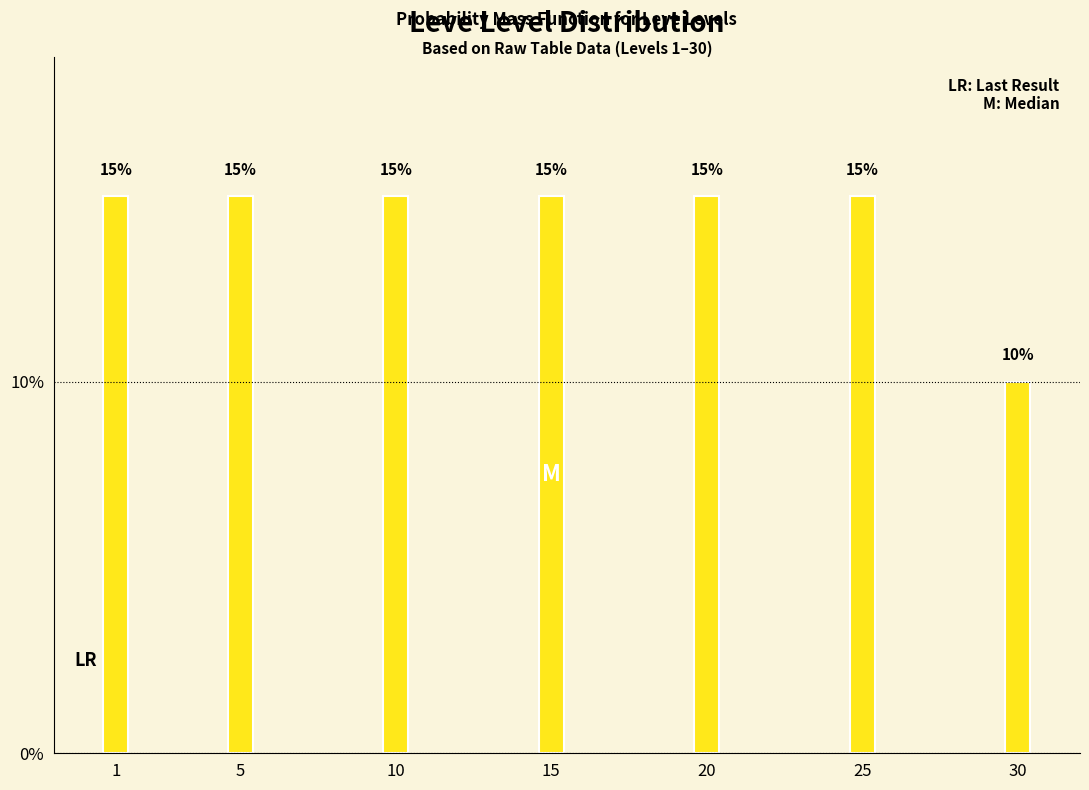

Reading left to right, list all the values displayed in this chart.

1=15	5=15	10=15	15=15	20=15	25=15	30=10